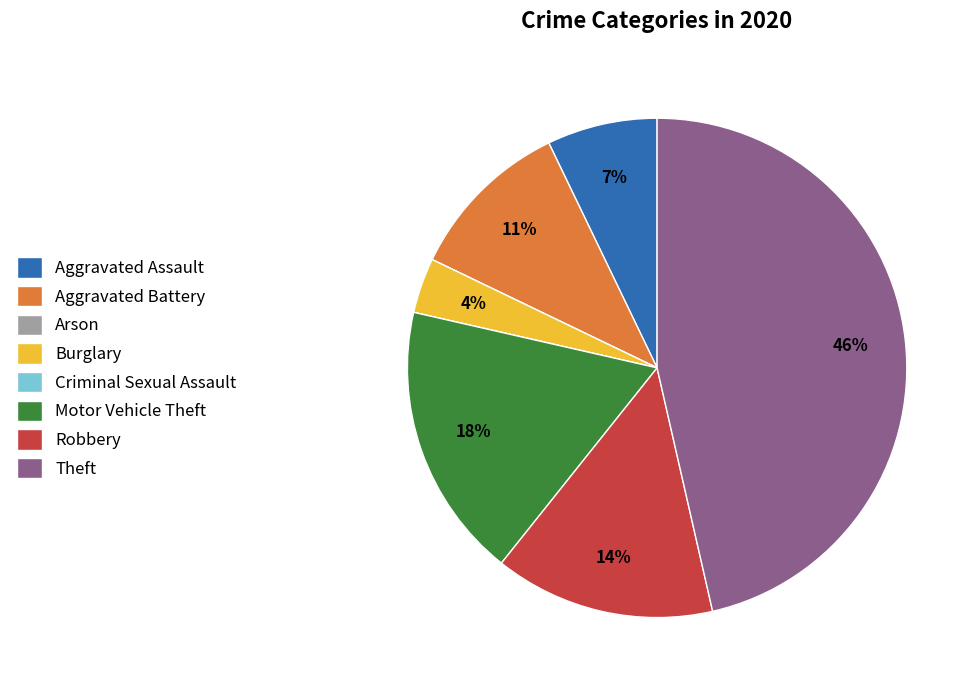

Does any single category account for the majority?

No